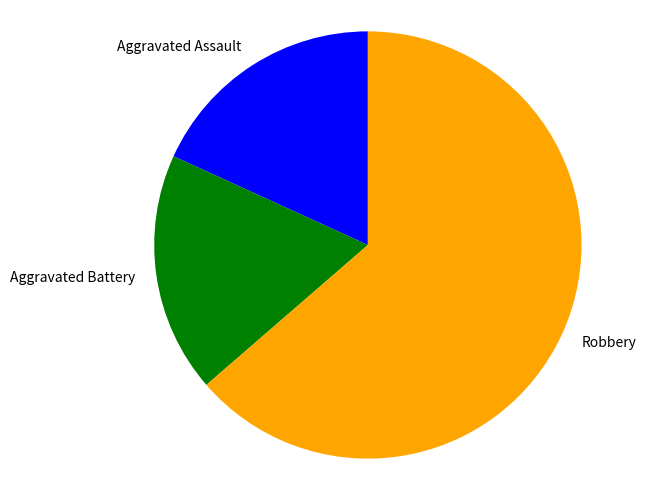

Combined, do Aggravated Battery and Aggravated Assault account for over 50%?

No